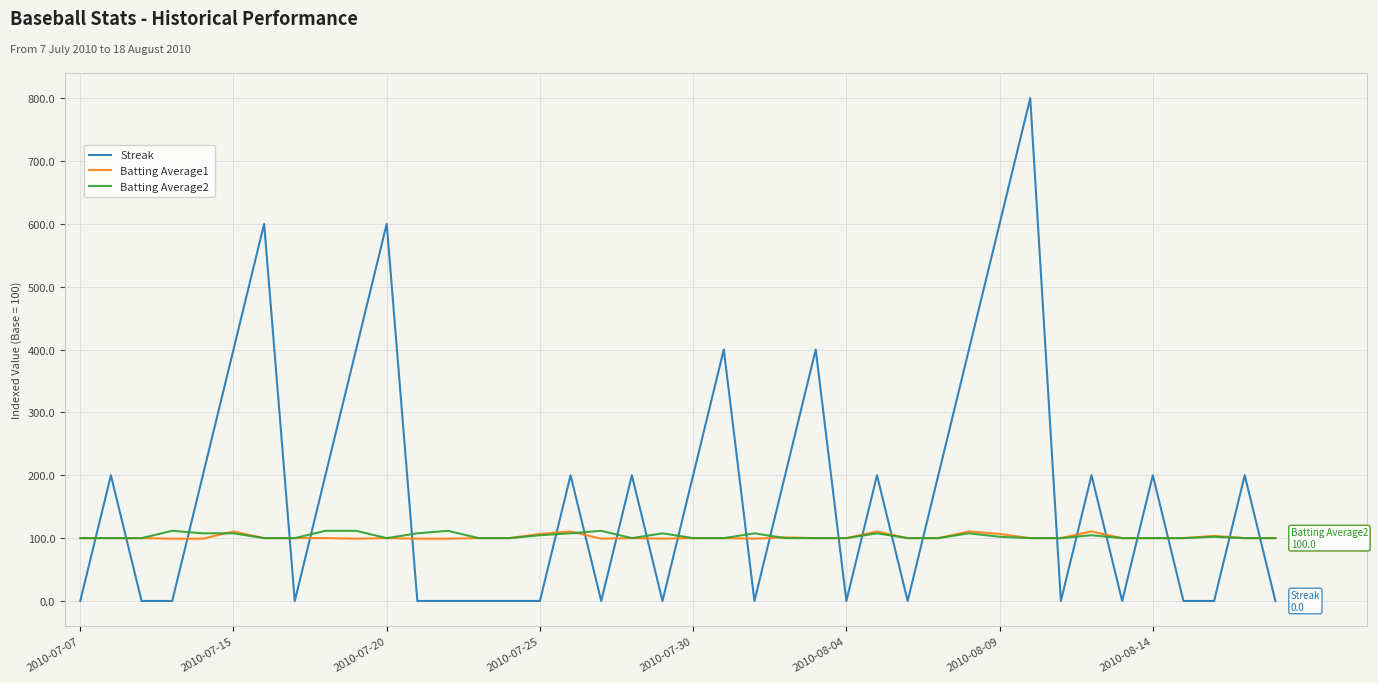

True or false: Batting Average2 and Streak cross at least once.

True